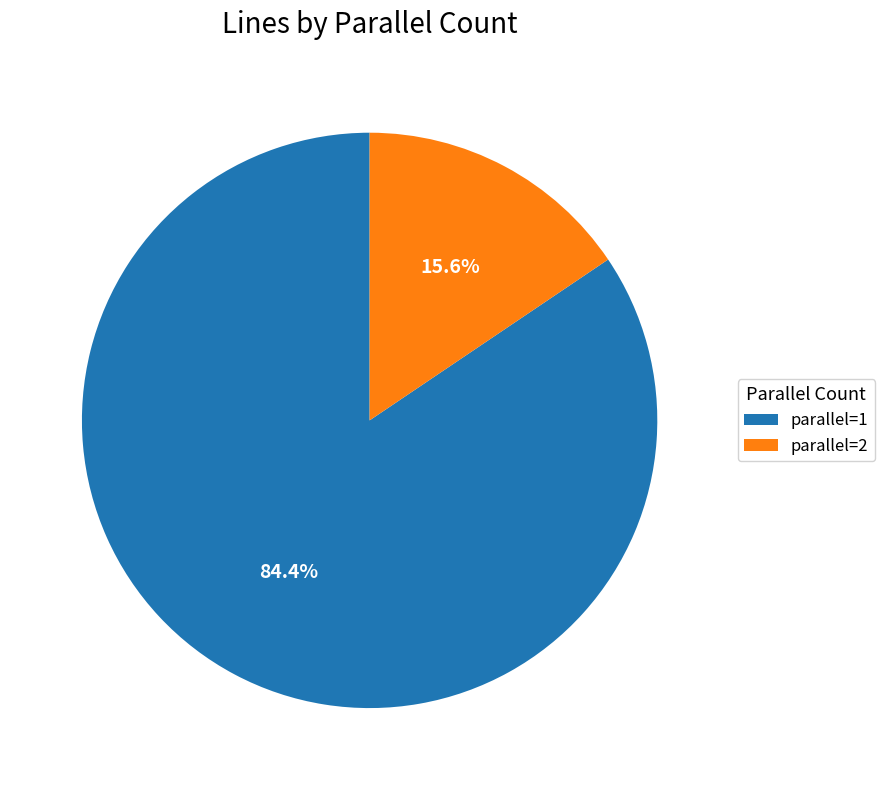

Rank the categories by value from lowest to highest.

parallel=2, parallel=1